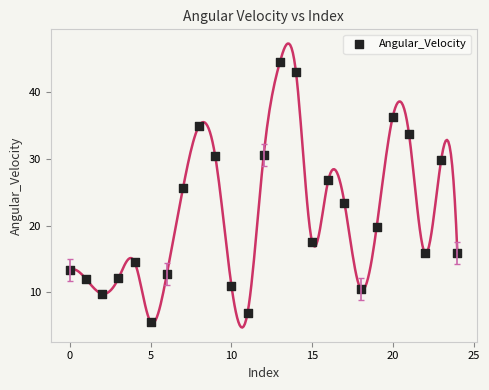

What Y value in the scatter plot is closest to 25?

25.6